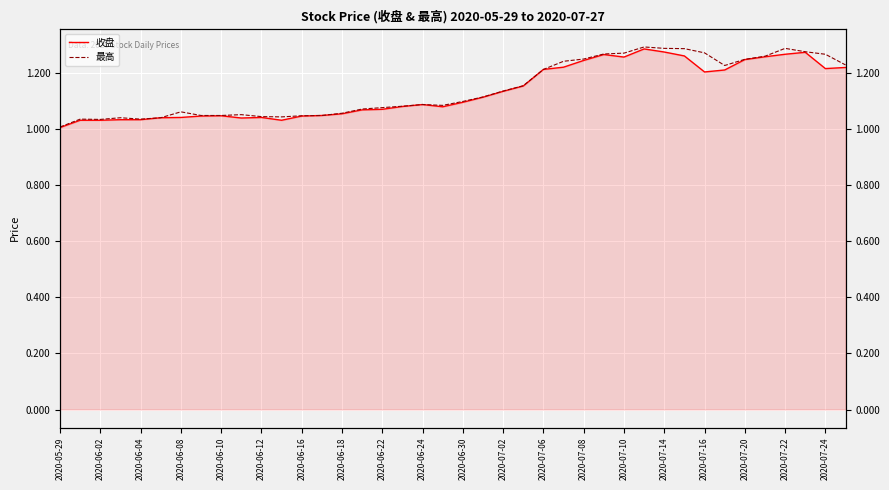

True or false: 最高 and 收盘 cross at least once.

False